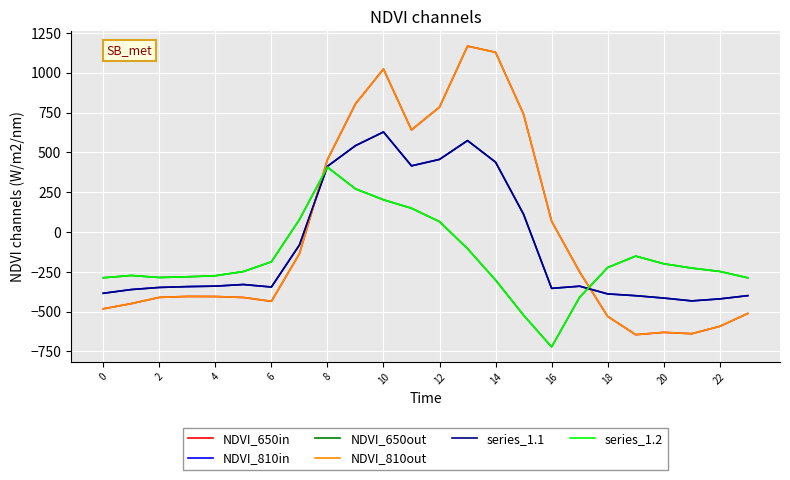

Is this an area chart (filled region under the line)?

No